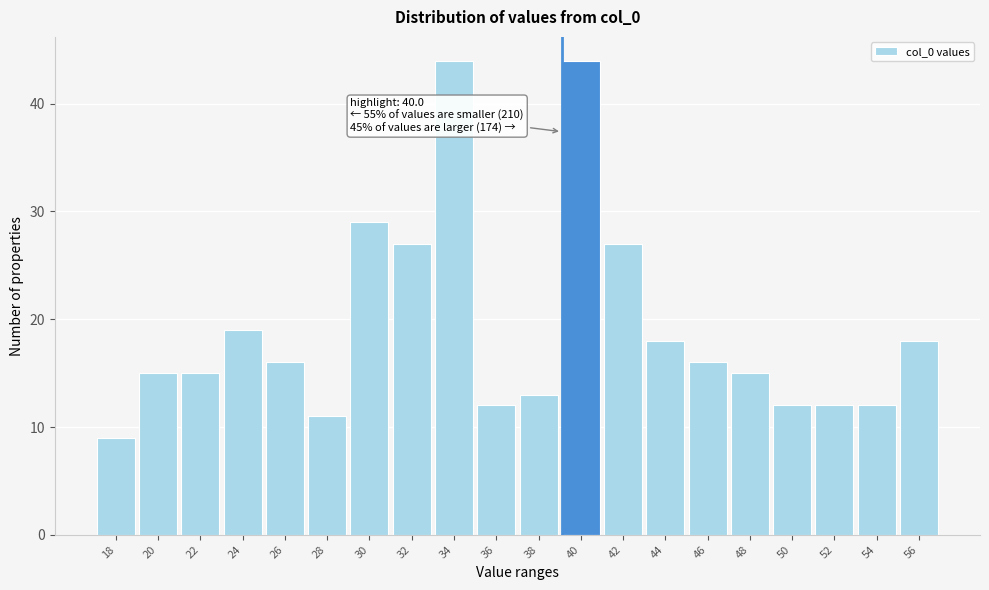

Reading right to left, transcribe all the data shown in this chart.

18	12	12	12	15	16	18	27	44	13	12	44	27	29	11	16	19	15	15	9